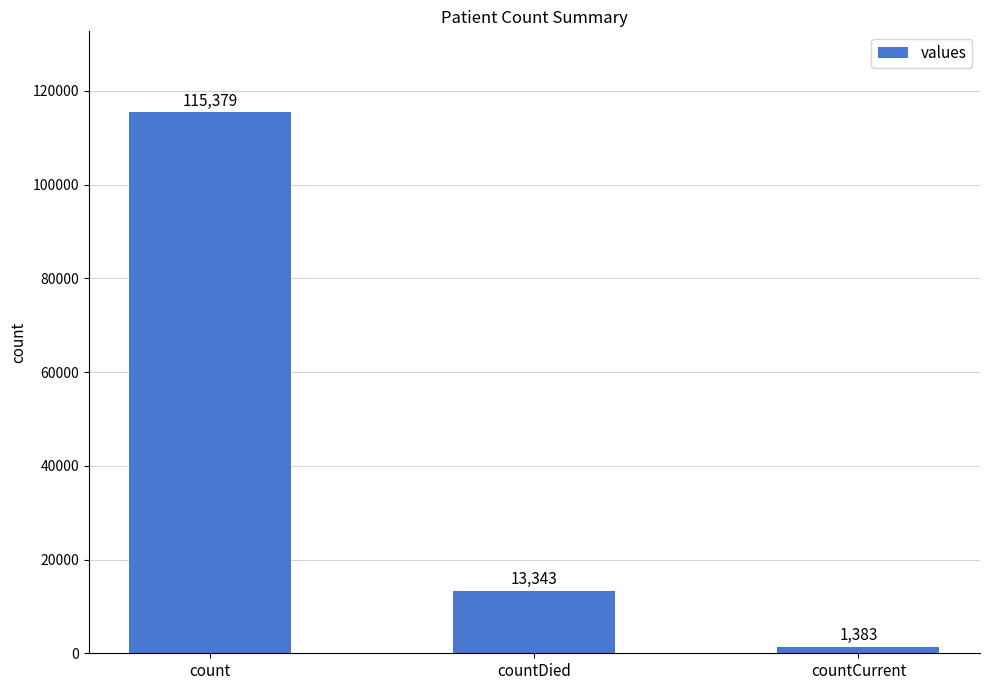

What is the sum of the values at countDied and count?

128722